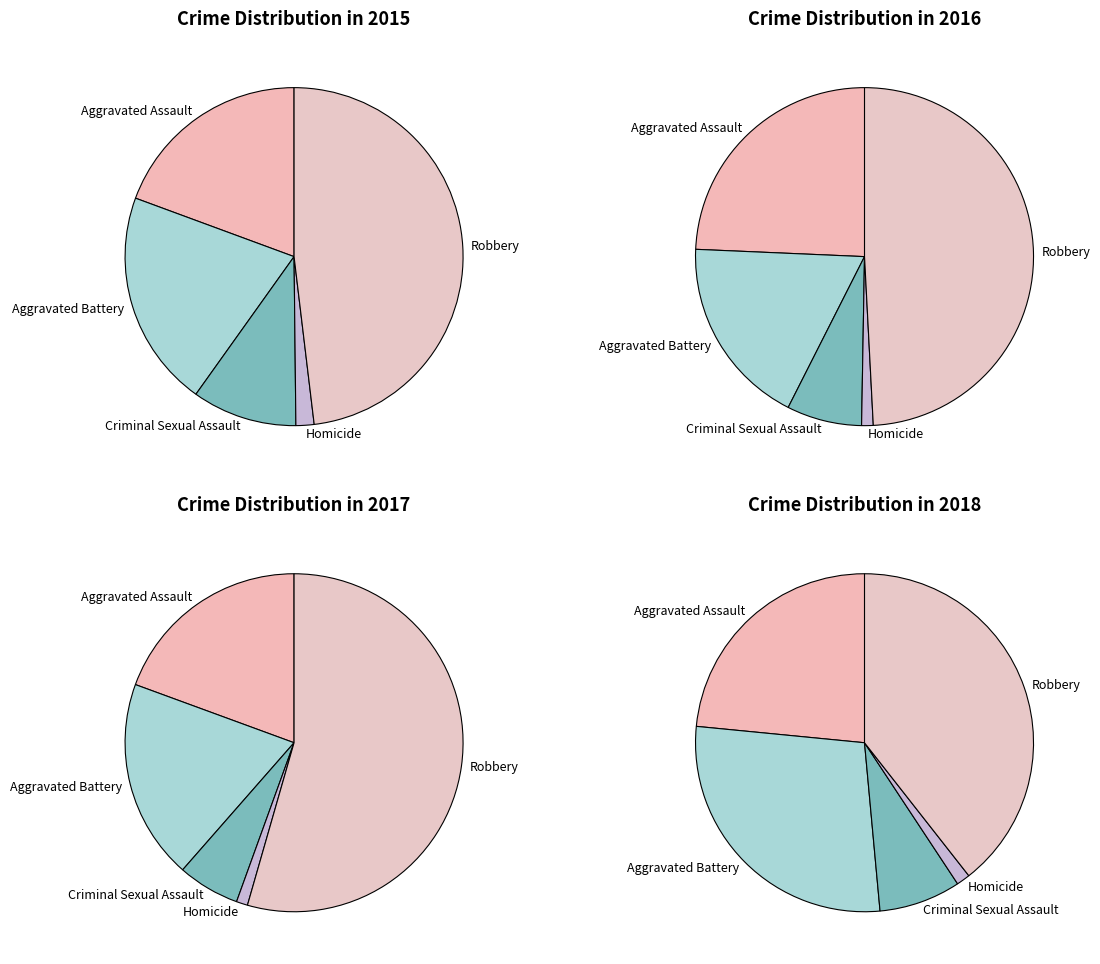

Combined, what portion of the pie is Homicide and Aggravated Battery?

22.5%